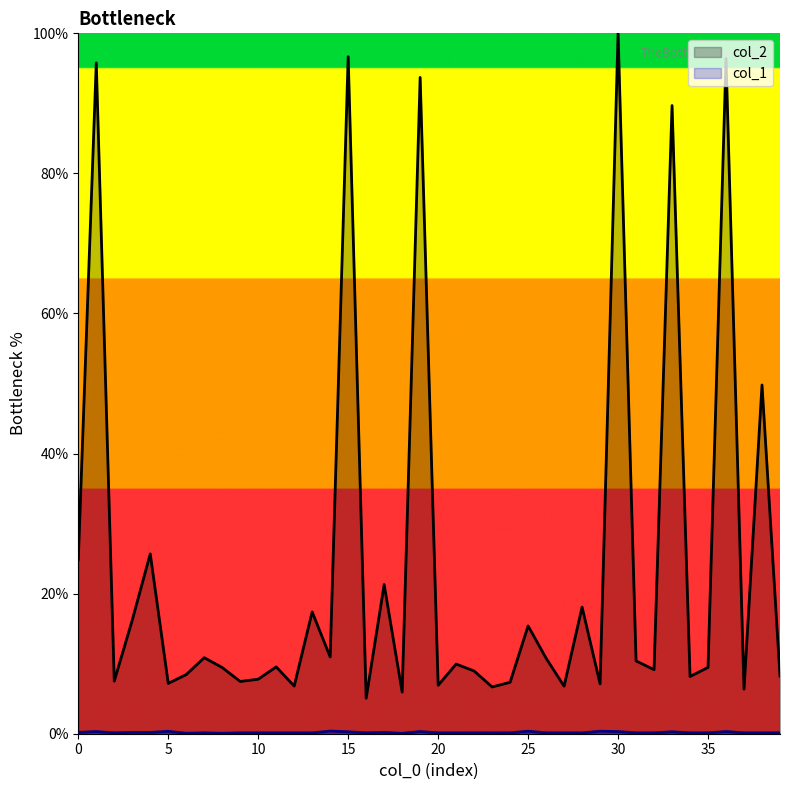

At which category is the sum across all series the highest?

30